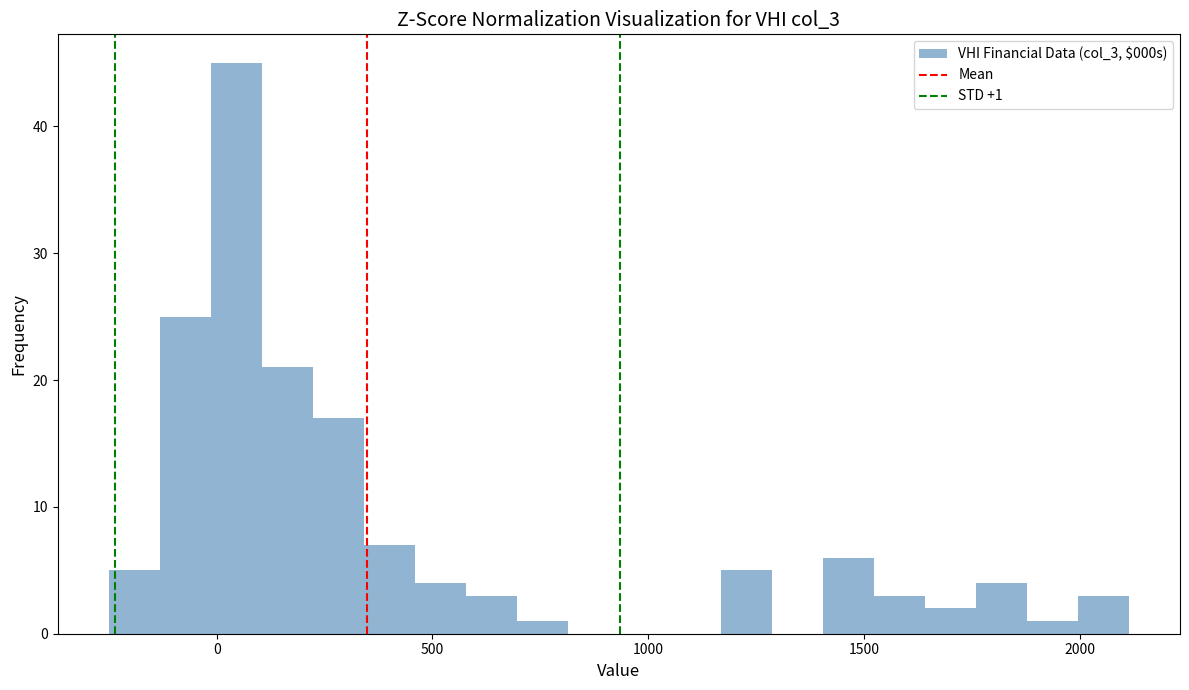

Read against the x-axis, roughly where is the centre of the tallest bar?

50